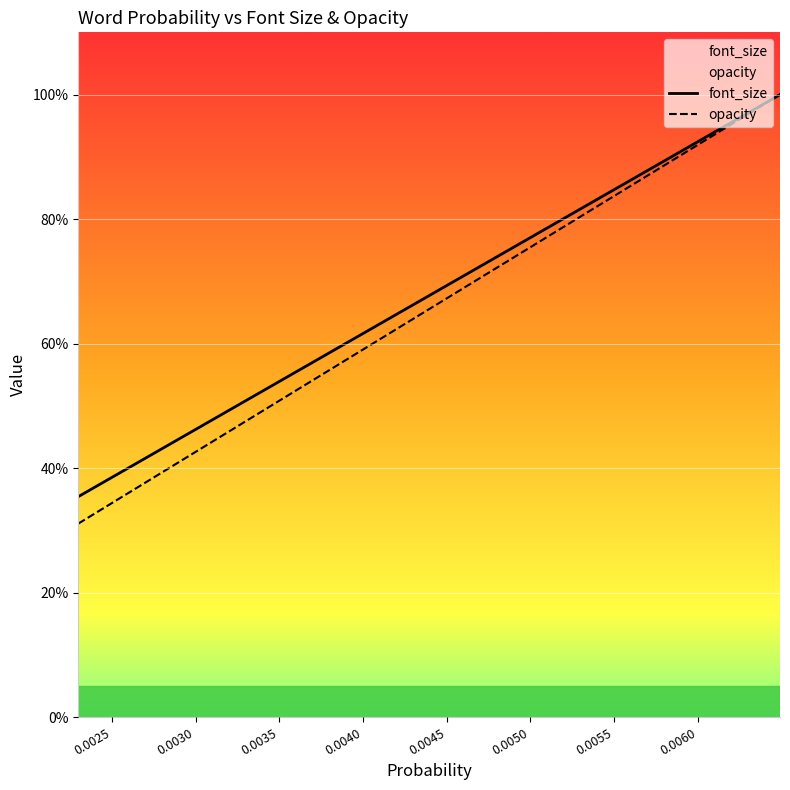

Is it true that opacity equals 0.5 at 15?

False